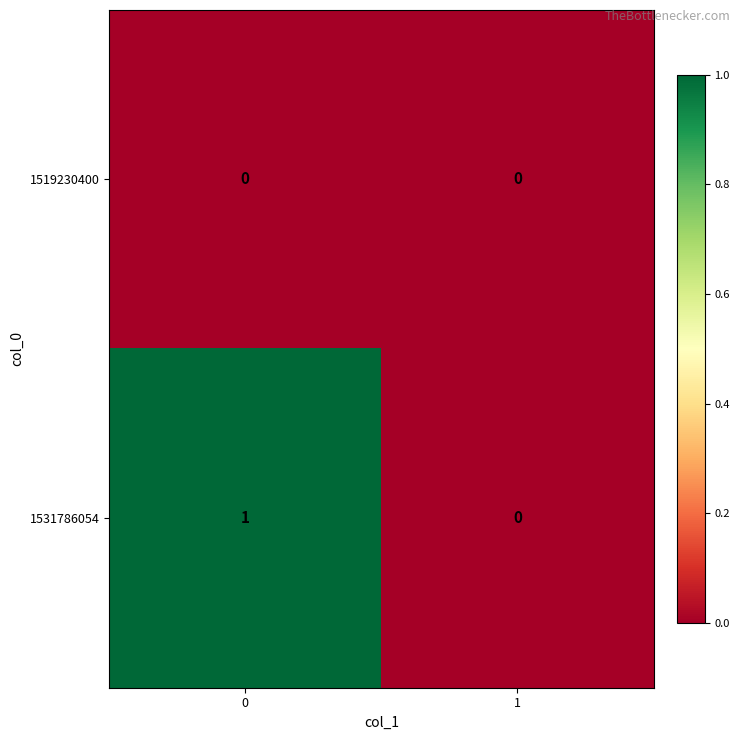

Count the number of data series in this chart.

2